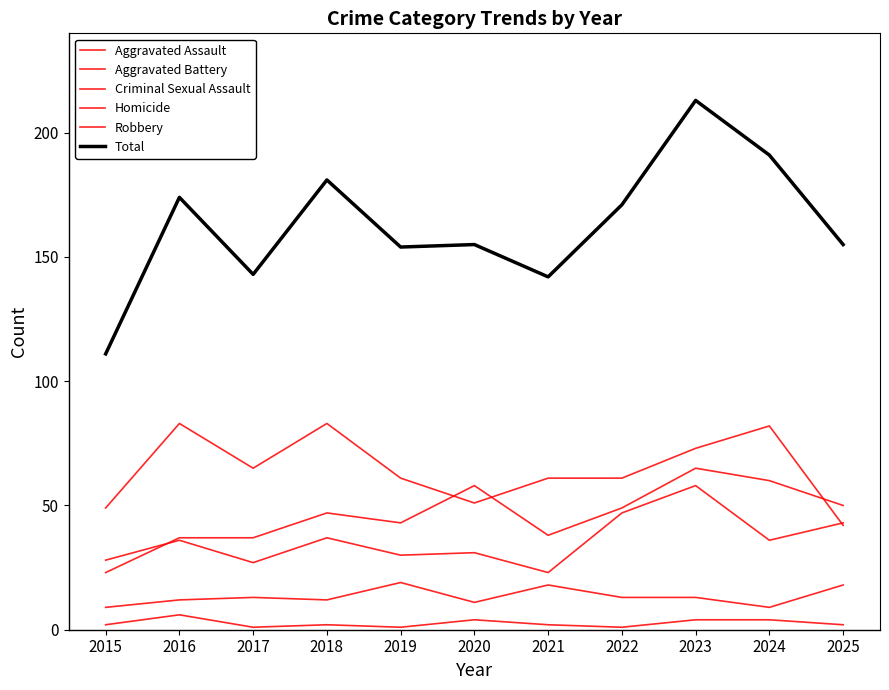

What is the smallest value displayed?

1